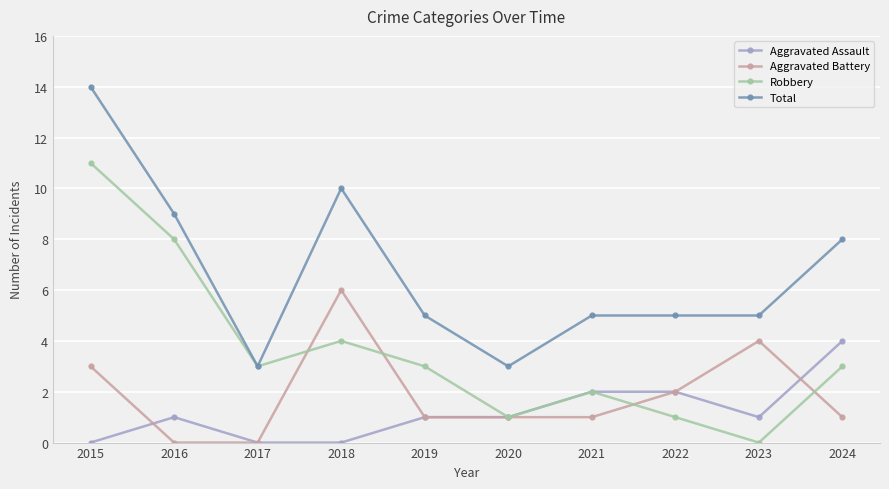

Between 2015 and 2024, which series saw the biggest shift?

Robbery